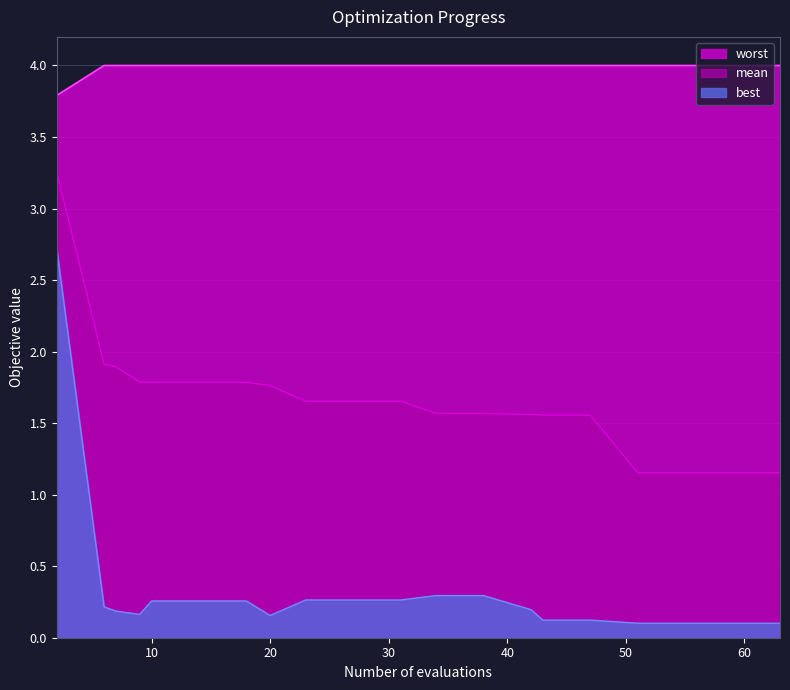

True or false: mean has a value of 1.8 at 10.

True